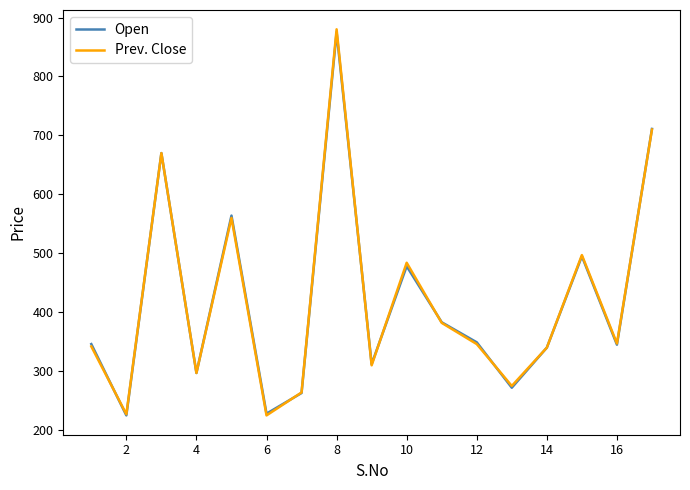

What is the maximum value for Open?

875